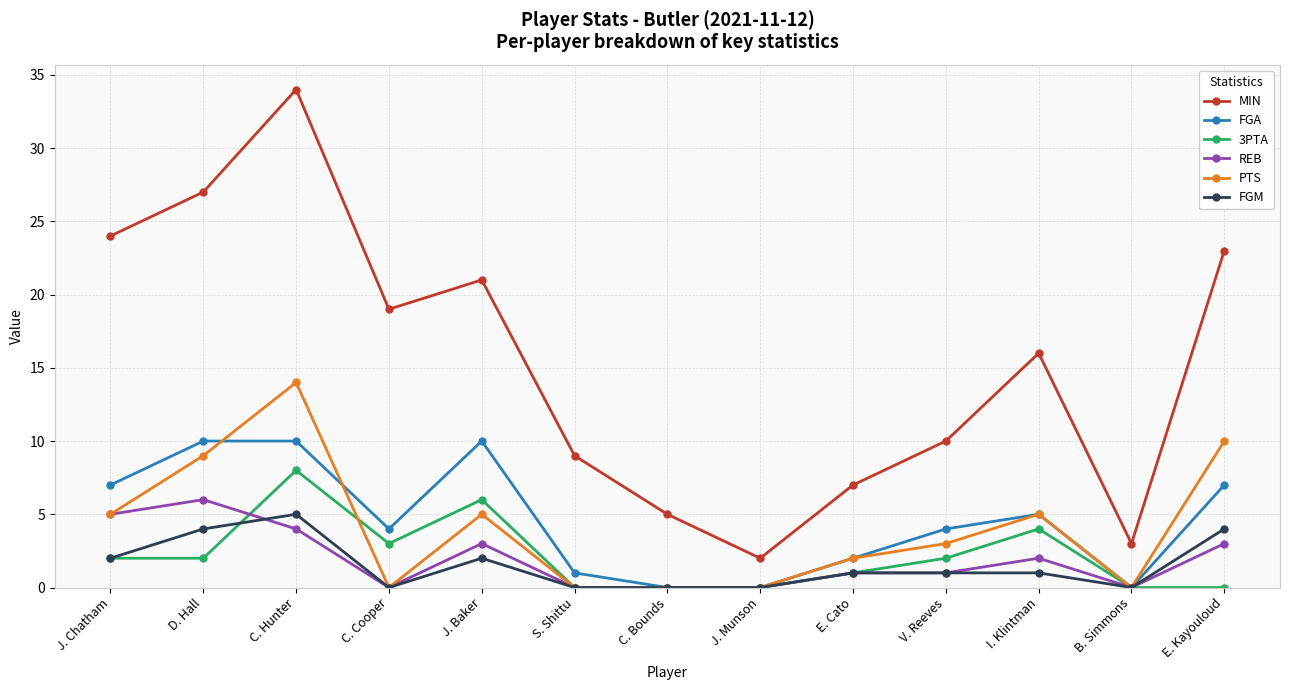

Is the value of 3PTA at I. Klintman greater than the value of REB at C. Cooper?

Yes